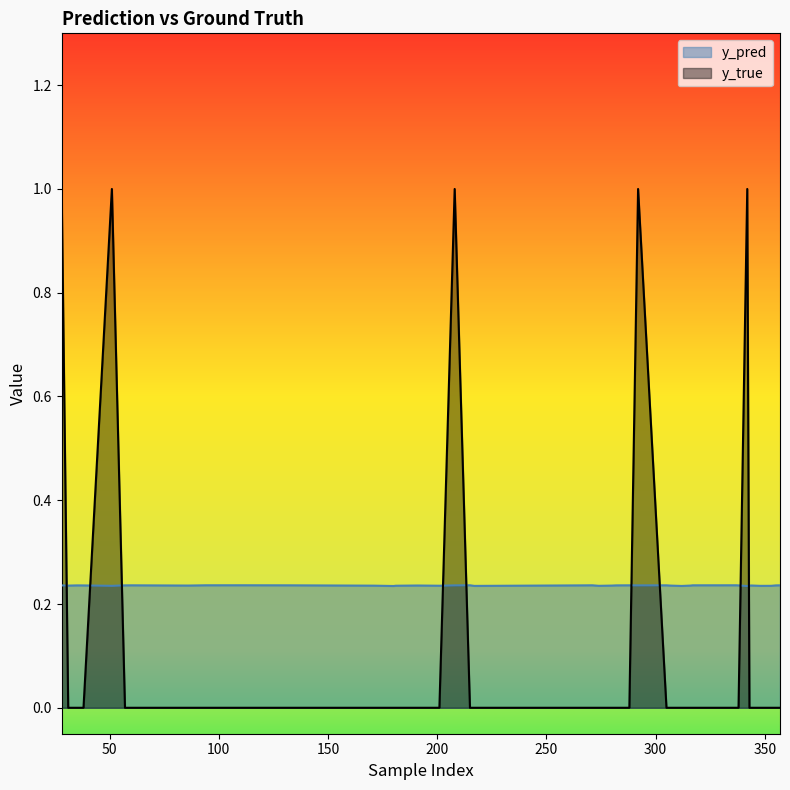

What are all the series names shown in the legend?

y_pred, y_true